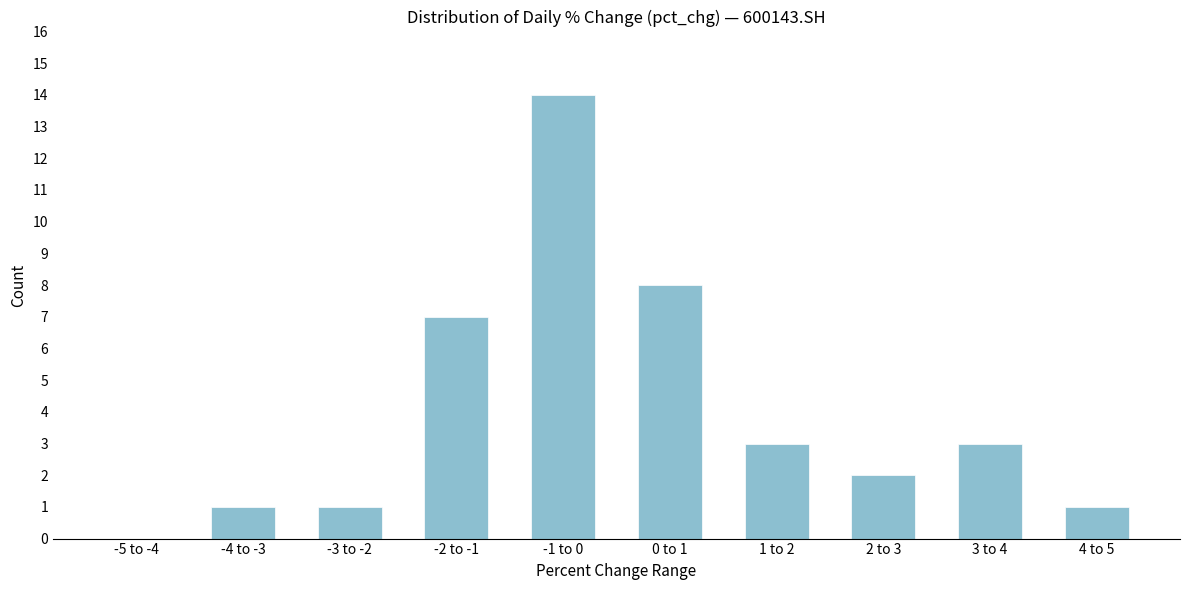

Reading left to right, list all the values displayed in this chart.

-5 to -4=0	-4 to -3=1	-3 to -2=1	-2 to -1=7	-1 to 0=14	0 to 1=8	1 to 2=3	2 to 3=2	3 to 4=3	4 to 5=1